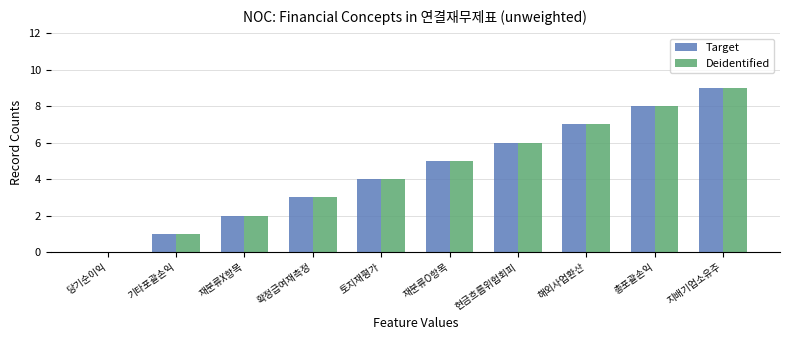

Are the bars horizontal?

No